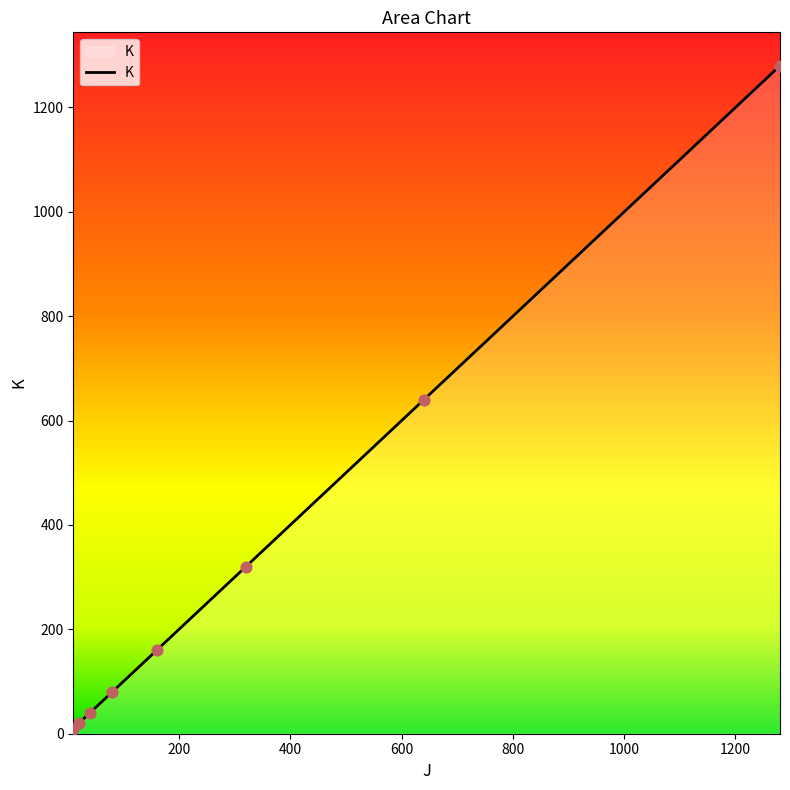

What is the difference between the maximum and minimum values?

1270